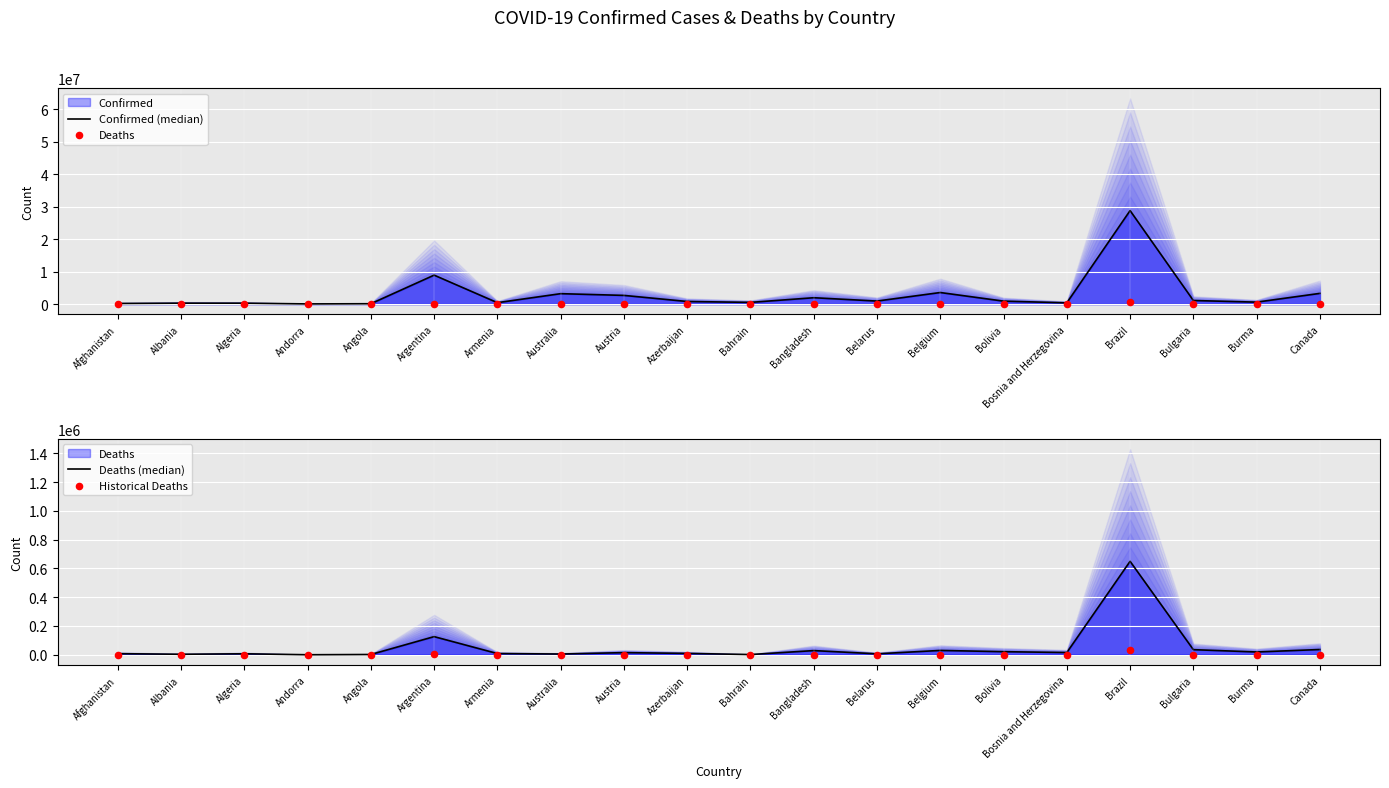

Which series has the largest total across all categories?

Confirmed (median)